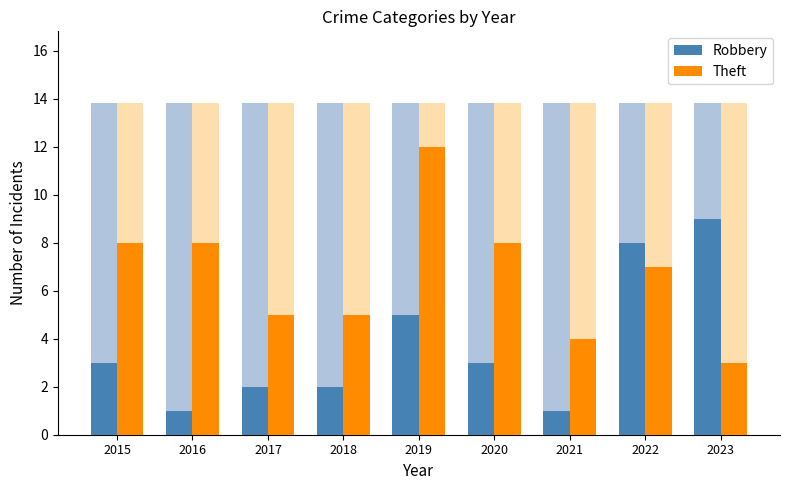

Reading left to right, transcribe all the data shown in this chart.

Robbery: 3	1	2	2	5	3	1	8	9
Theft: 8	8	5	5	12	8	4	7	3